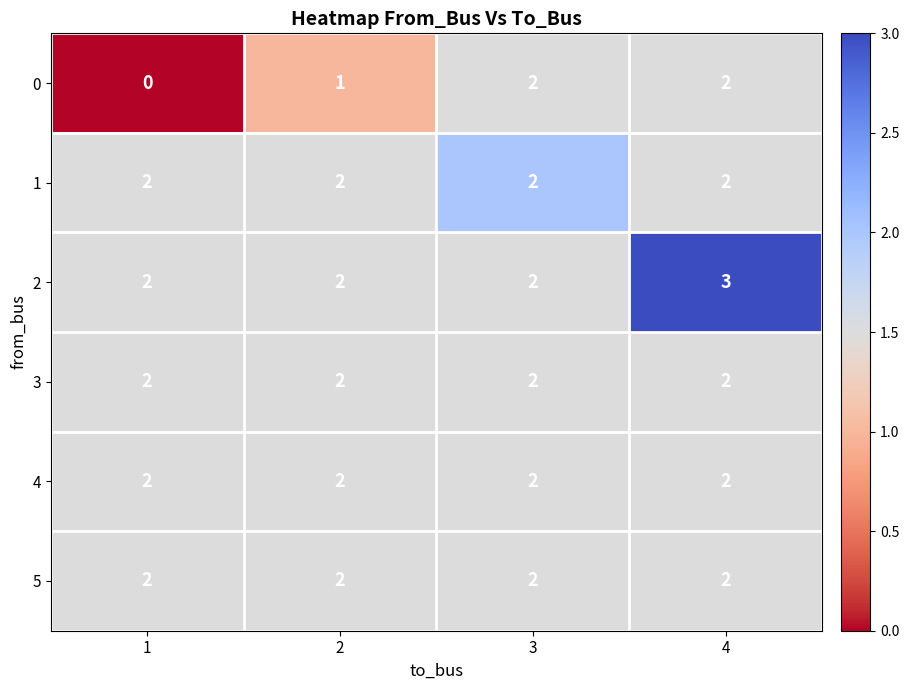

Reading left to right, extract all data points from this chart.

0: 0	1	2	2
1: 2	2	2	2
2: 2	2	2	3
3: 2	2	2	2
4: 2	2	2	2
5: 2	2	2	2